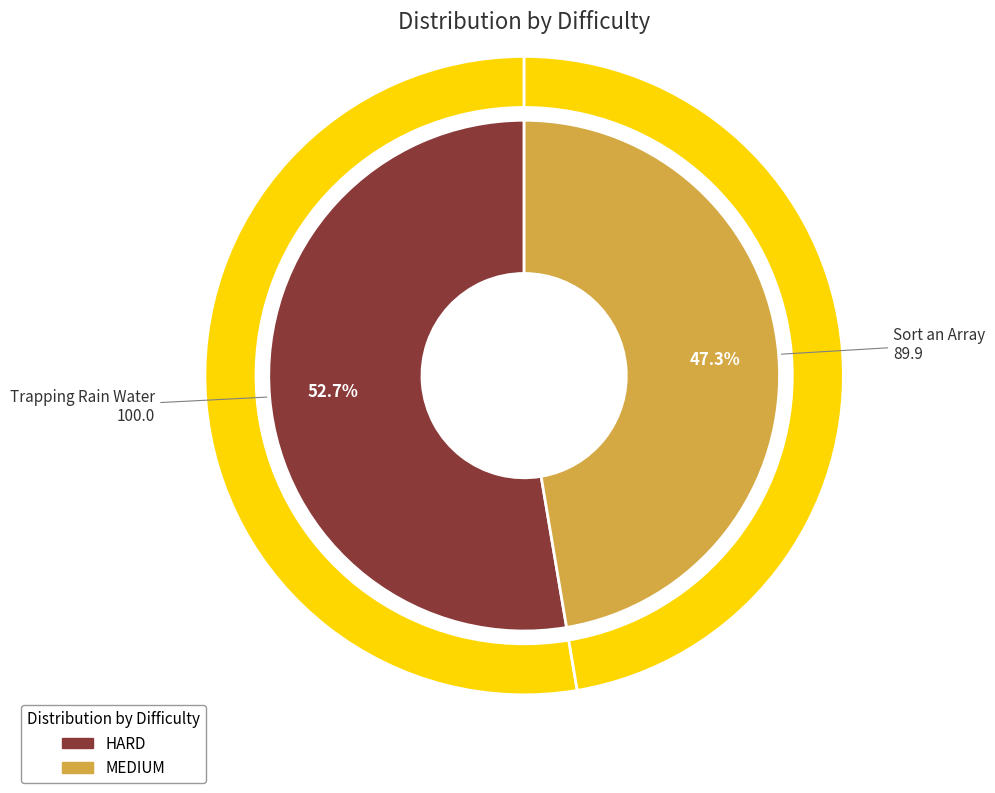

The HARD slice represents 53% of the pie. True or false?

True